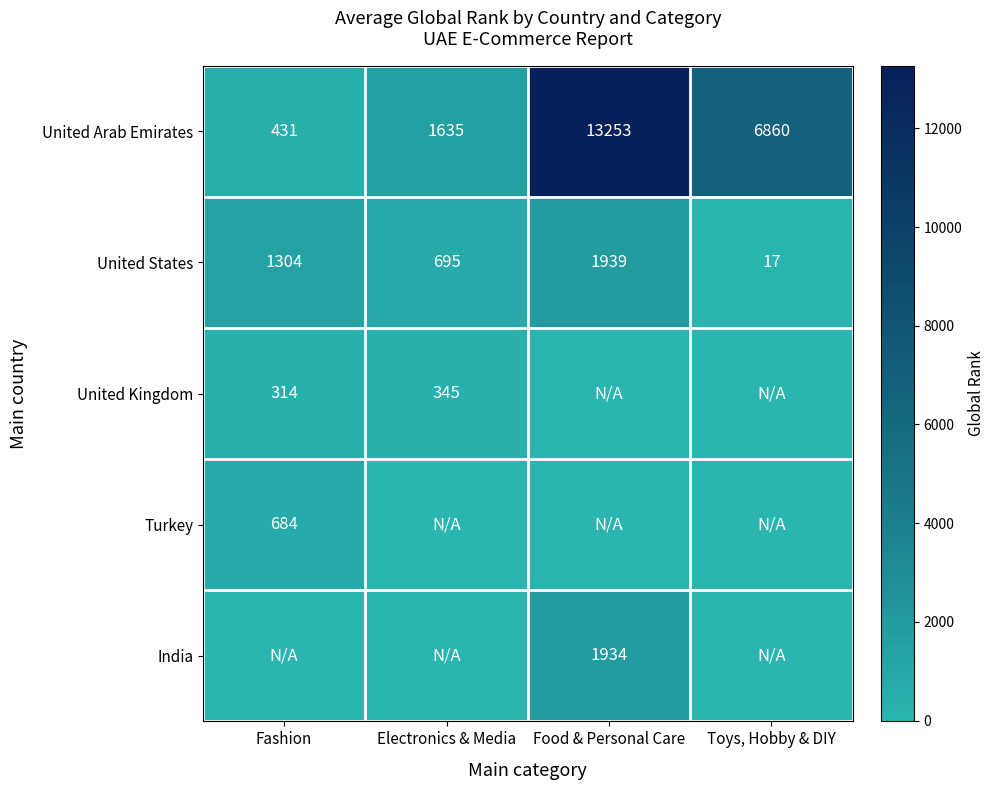

Which category has the lowest value in the United Arab Emirates series?

Fashion